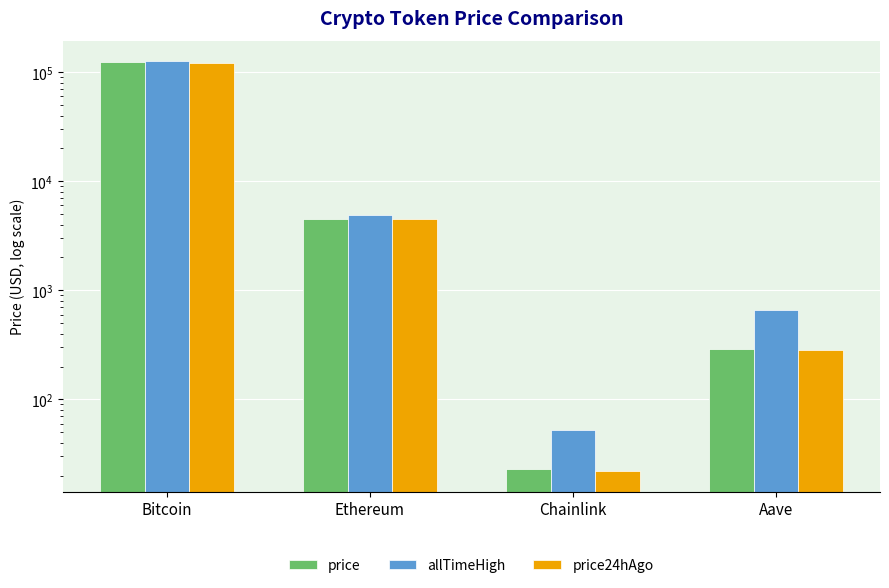

How many bars are there in total?

12